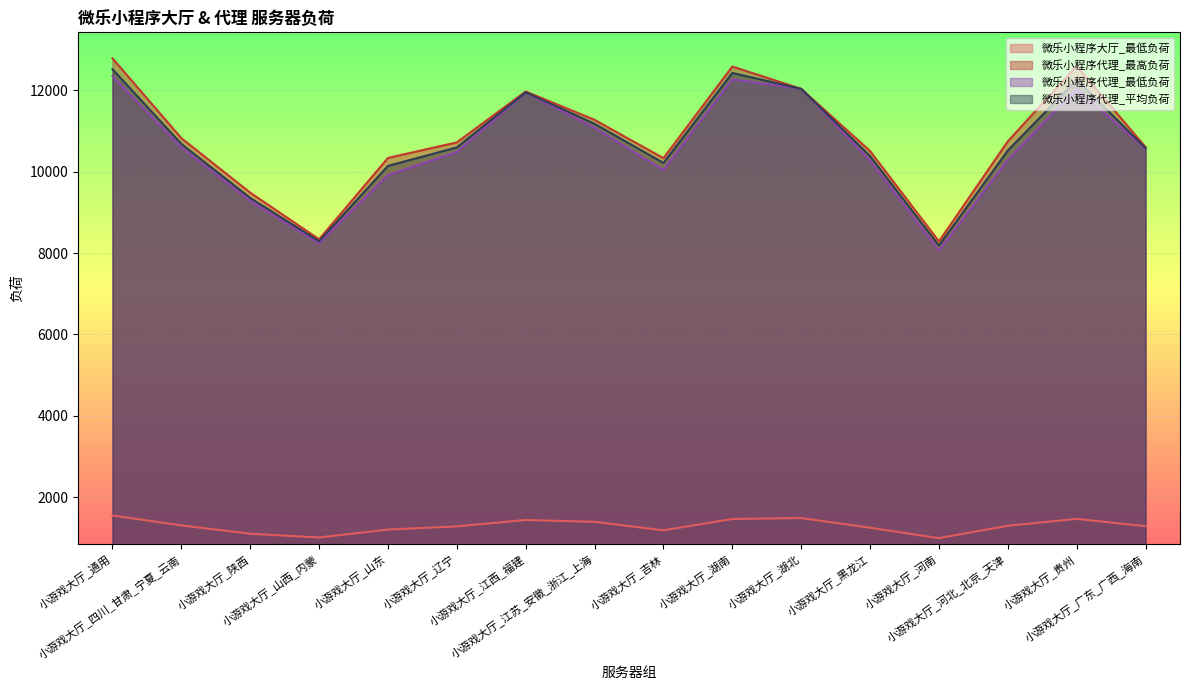

At how many categories does at least one series exceed 9622?

13